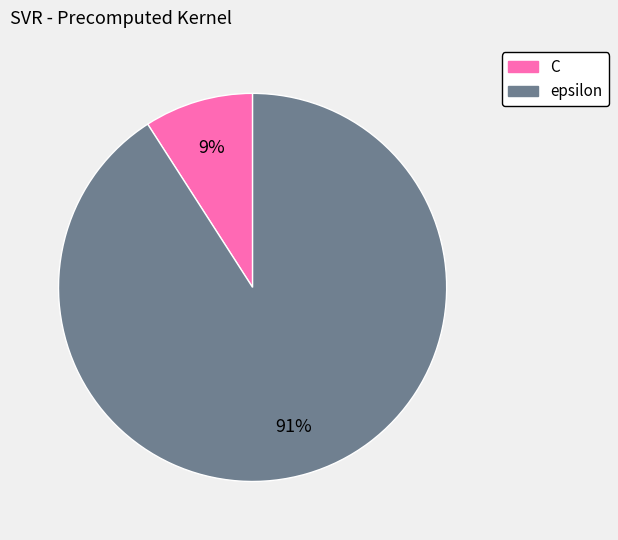

To the nearest percent, what percentage of the pie is C?

9%